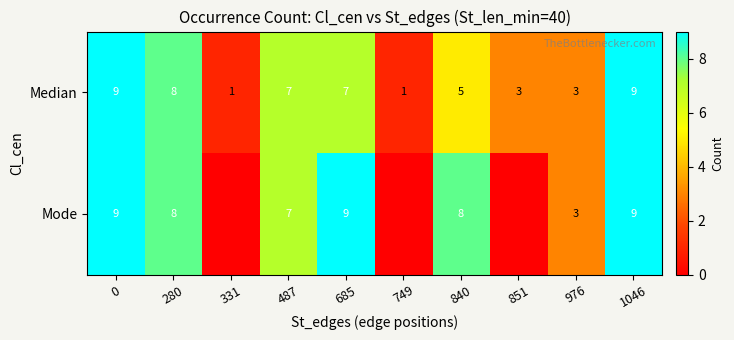

What is the sum of all Median values?

53